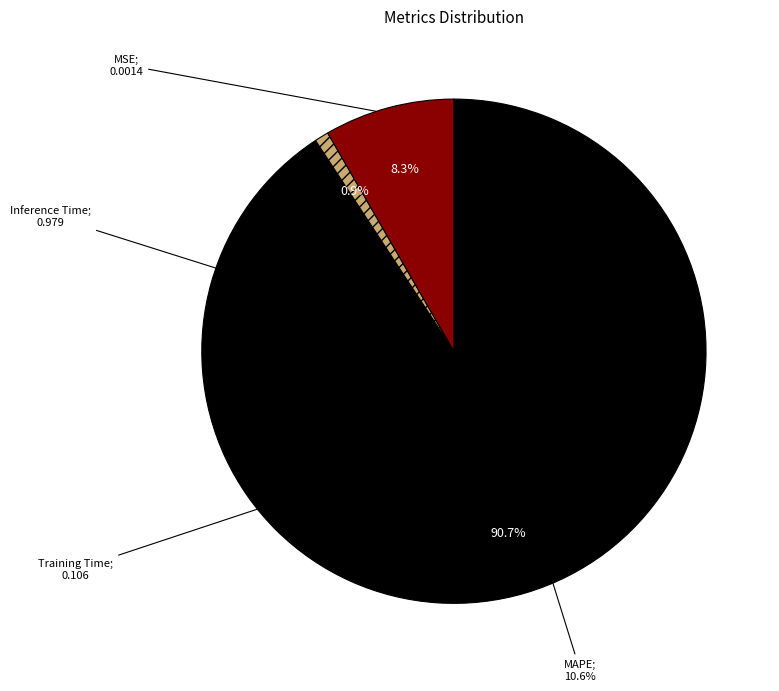

Combined, what portion of the pie is Inference Time and Training Time?

9.2%